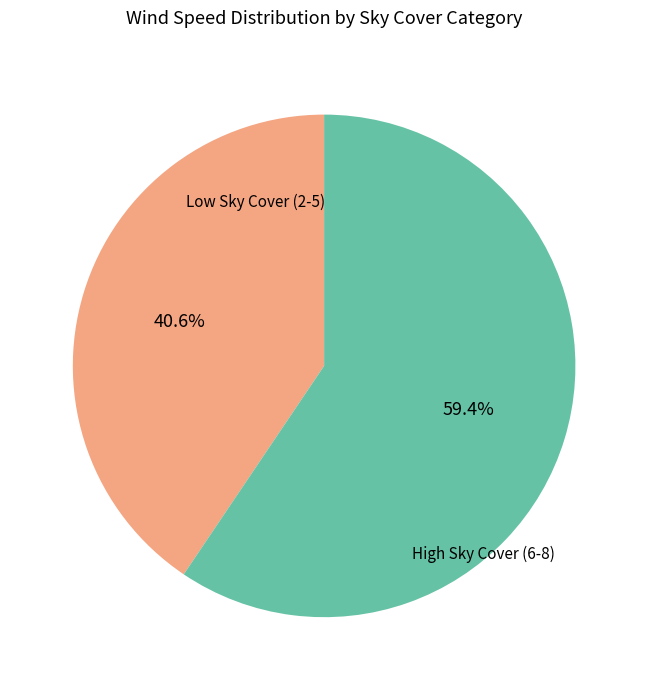

Is there any slice that represents more than half of the pie?

Yes